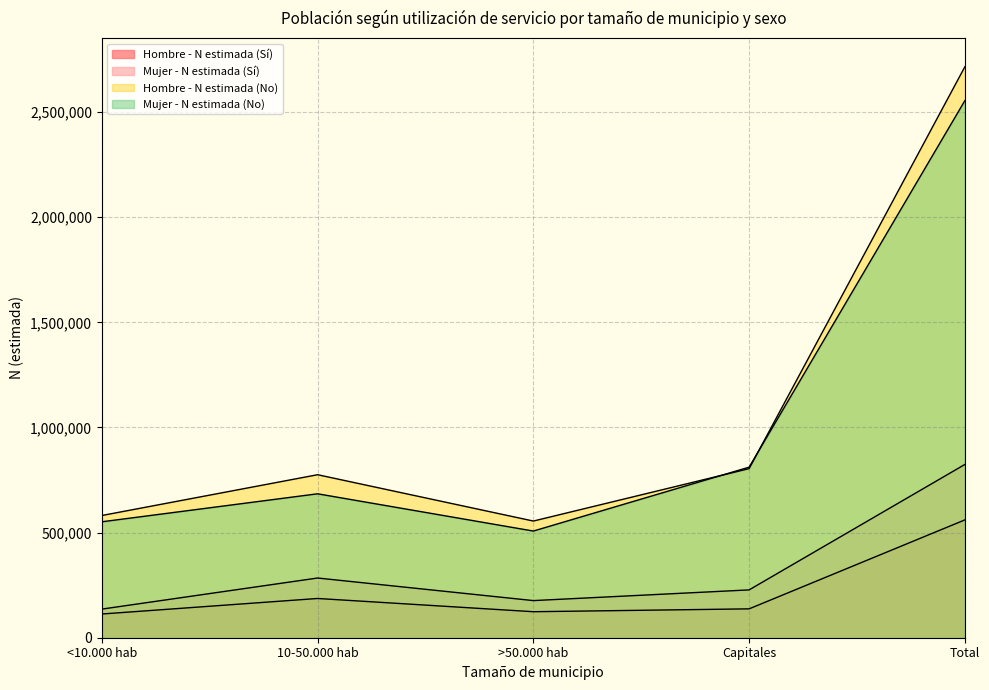

Between <10.000 hab and Total, which series saw the biggest shift?

Hombre - N estimada (No)